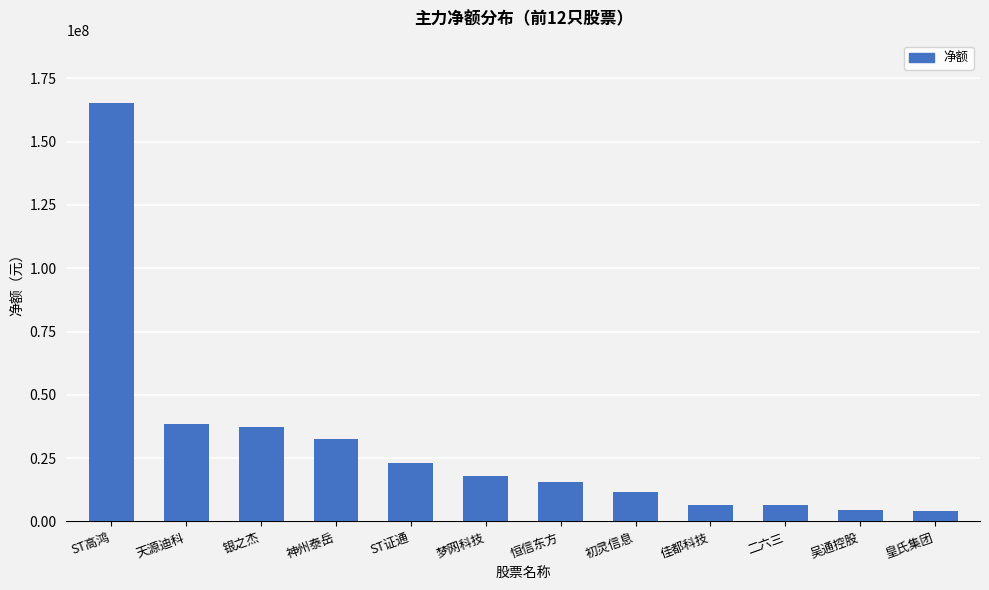

What is the label of the 7th bar from the right?

梦网科技